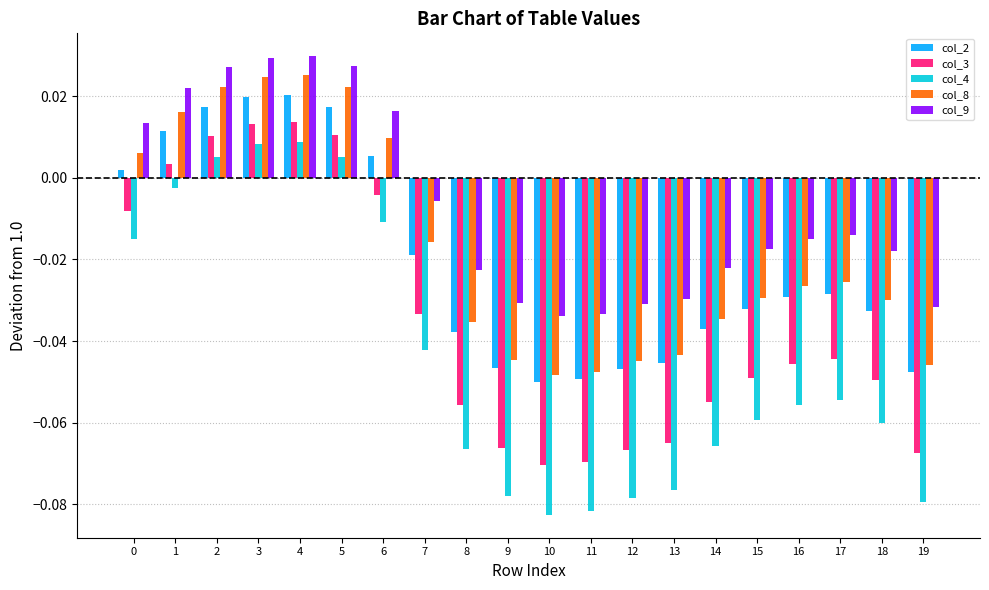

Which series has the widest spread of values?

col_4